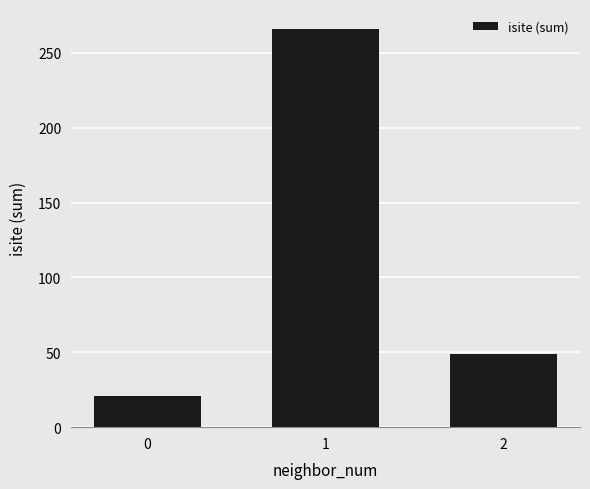

What is the ratio of the value at 2 to the value at 0?

2.3